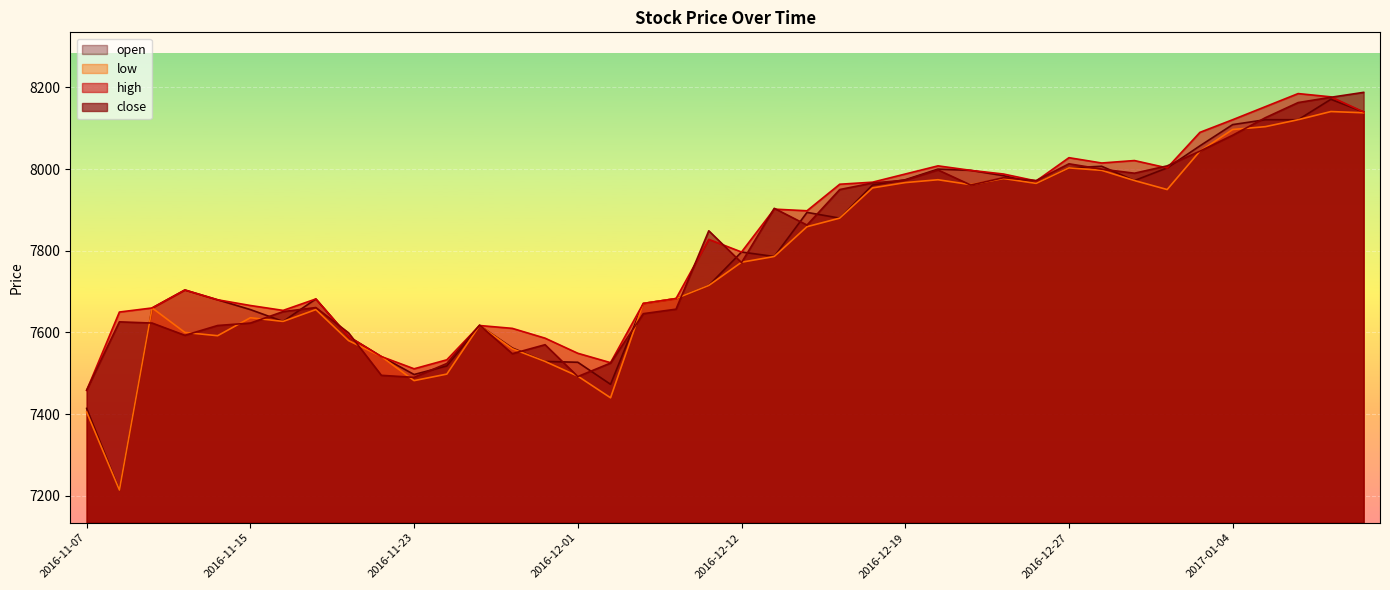

At which label does high first exceed 7828?

2016-12-13